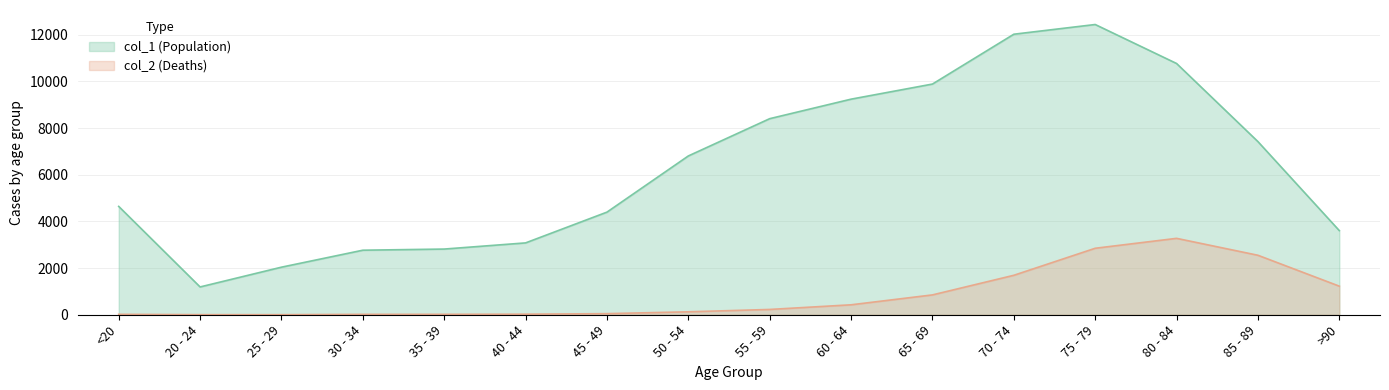

Which series has the largest total across all categories?

col_1 (Population)